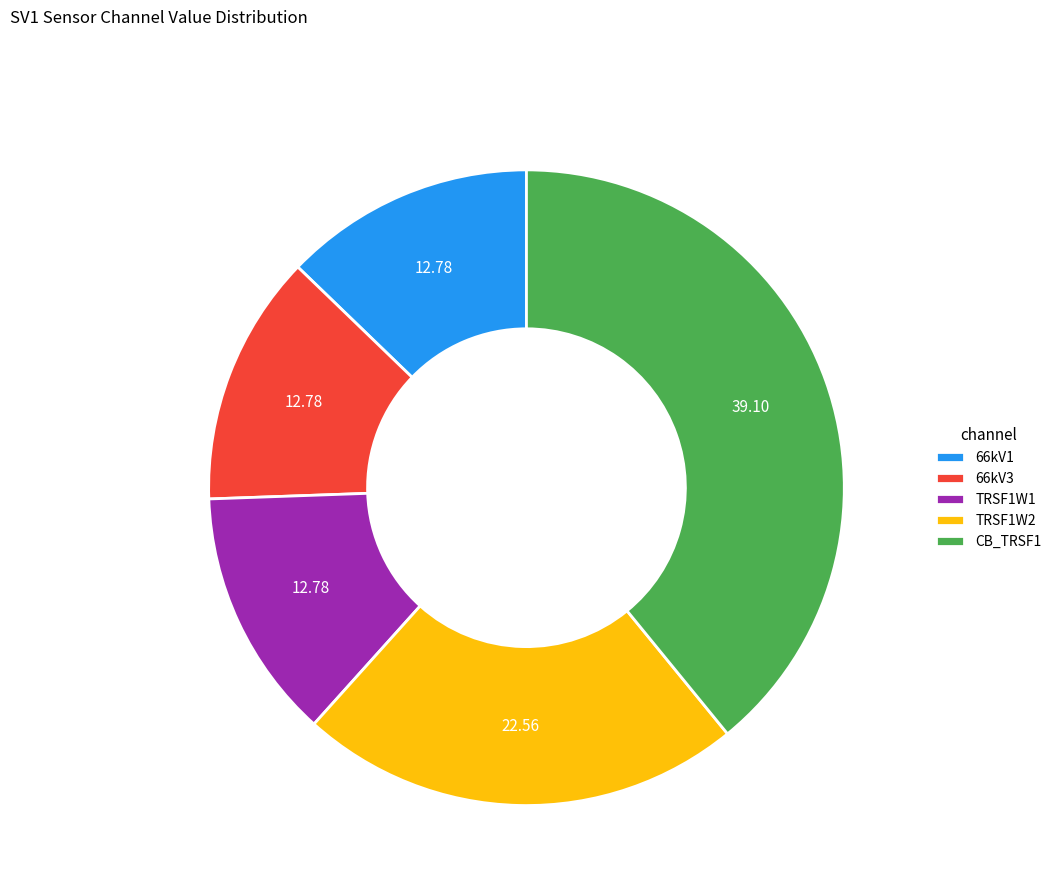

Does any single category account for the majority?

No